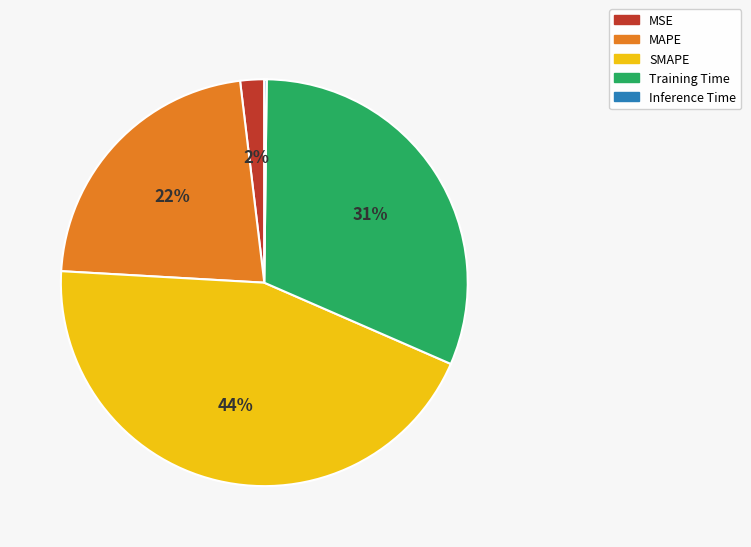

Is there a majority slice in this chart?

No